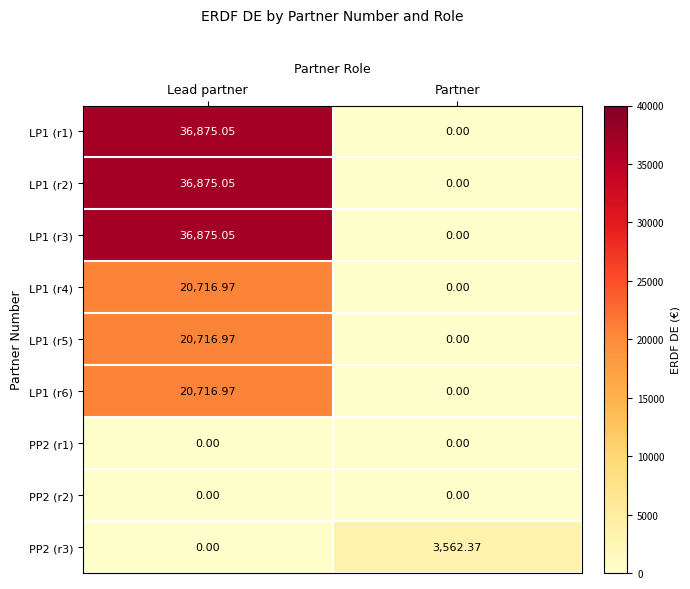

Rank the categories by LP1 (r6) value from highest to lowest.

Lead partner, Partner